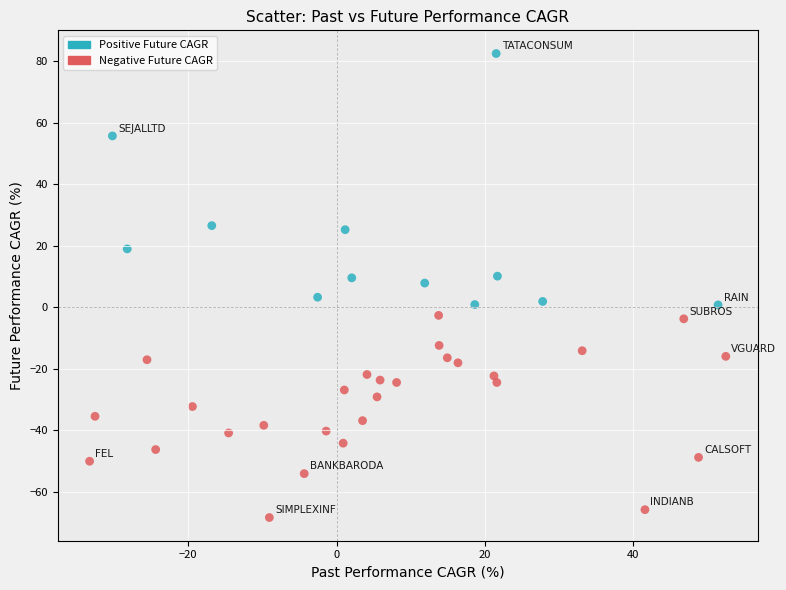

What is the range of Y values (max minus min)?

150.8